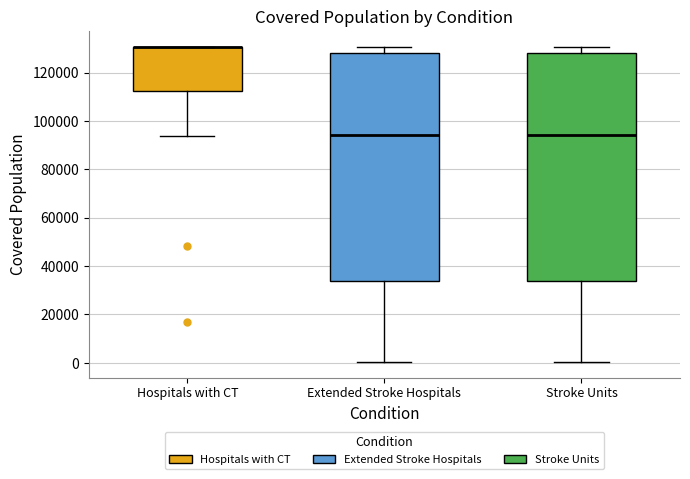

Reading left to right, read every box against the y-axis: the position of its median line, the range the box covers, and the ends of its whiskers. The values are not printed on the chart, so give them approximately, as read against the axis.

Hospitals with CT: median 130000 (drawn on the box's upper edge), box 112000 to 130000, whiskers 94000 to 130000
Extended Stroke Hospitals: median 94000, box 34000 to 128000, whiskers 0 to 130000
Stroke Units: median 94000, box 34000 to 128000, whiskers 0 to 130000